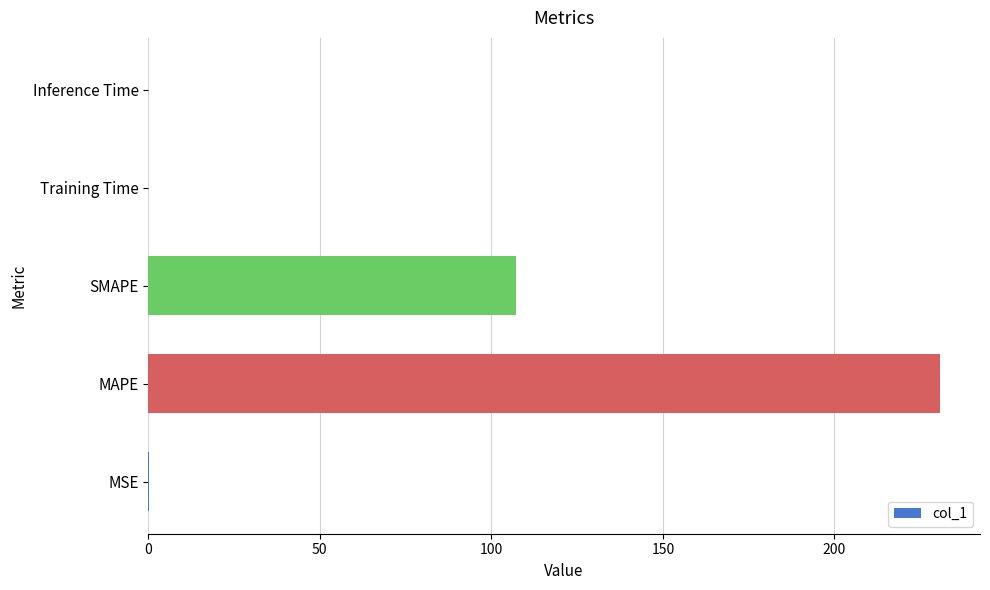

The chart shows a value of 230.9 at MAPE. True or false?

True